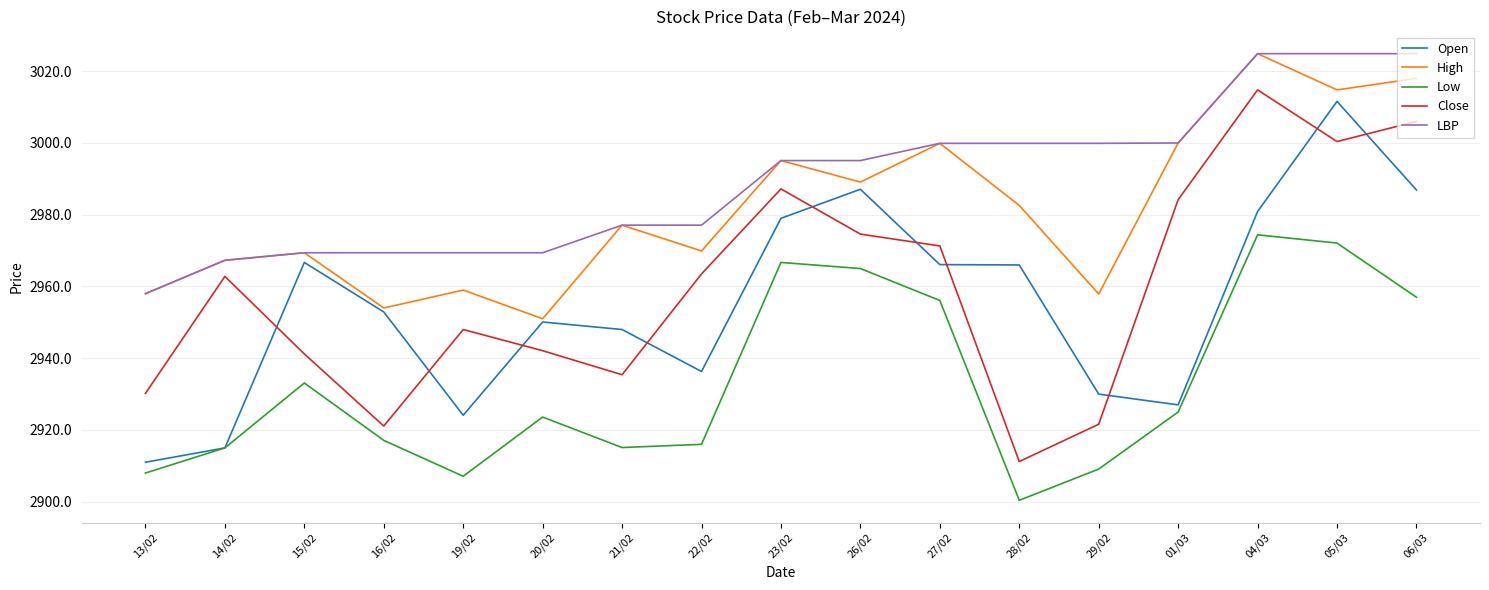

The LBP series shows 2995.1 at 23/02. True or false?

True